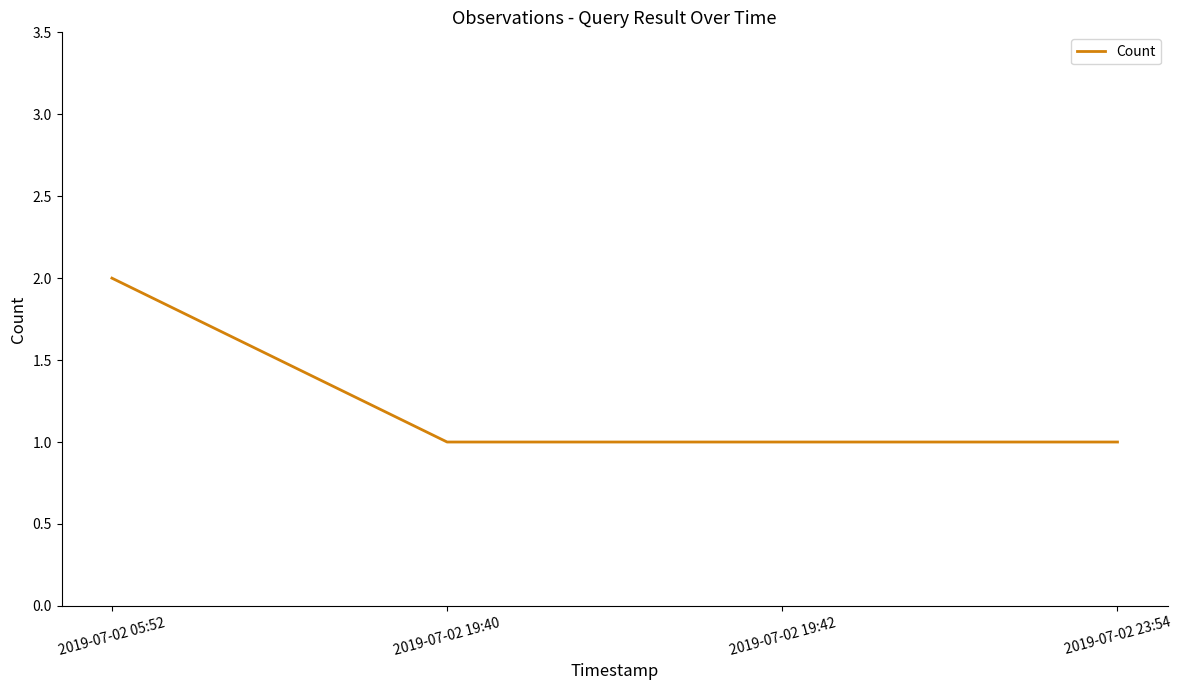

The value at 2019-07-02 19:40 is 1. True or false?

True